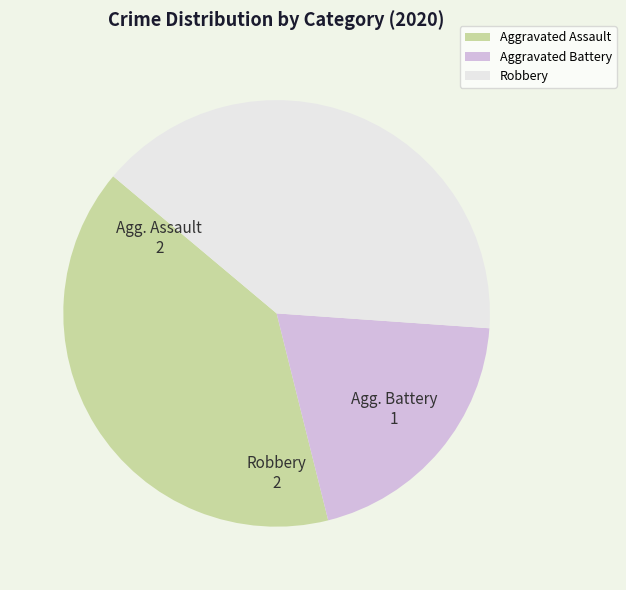

Is it true that Robbery is 40% of the pie?

True